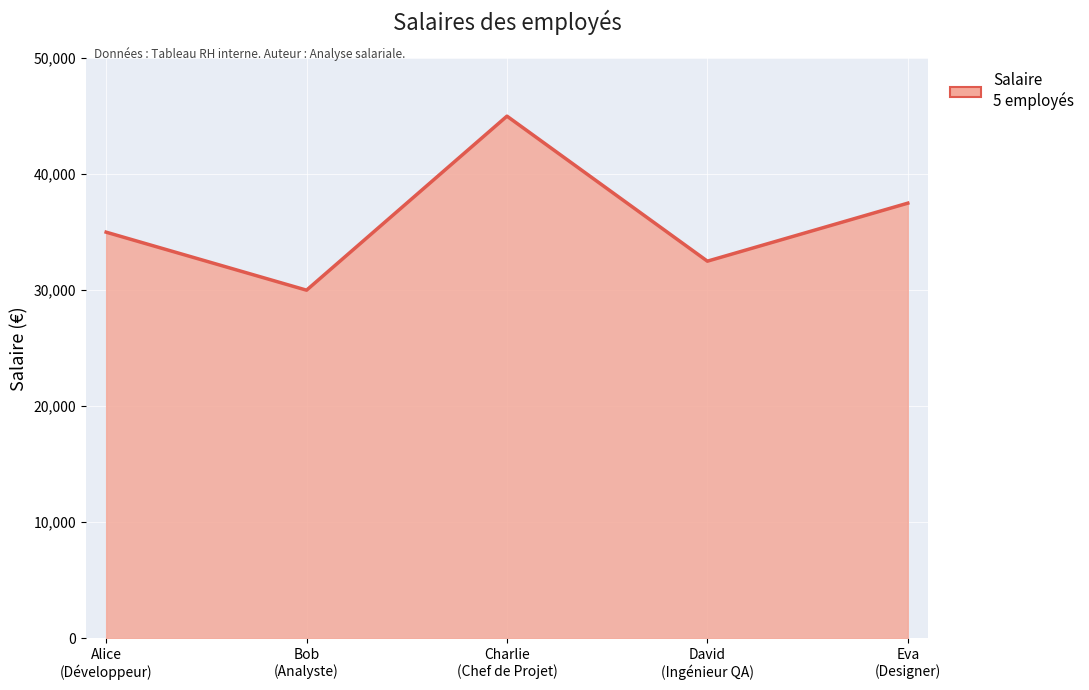

What is the difference between the maximum and minimum values?

15000